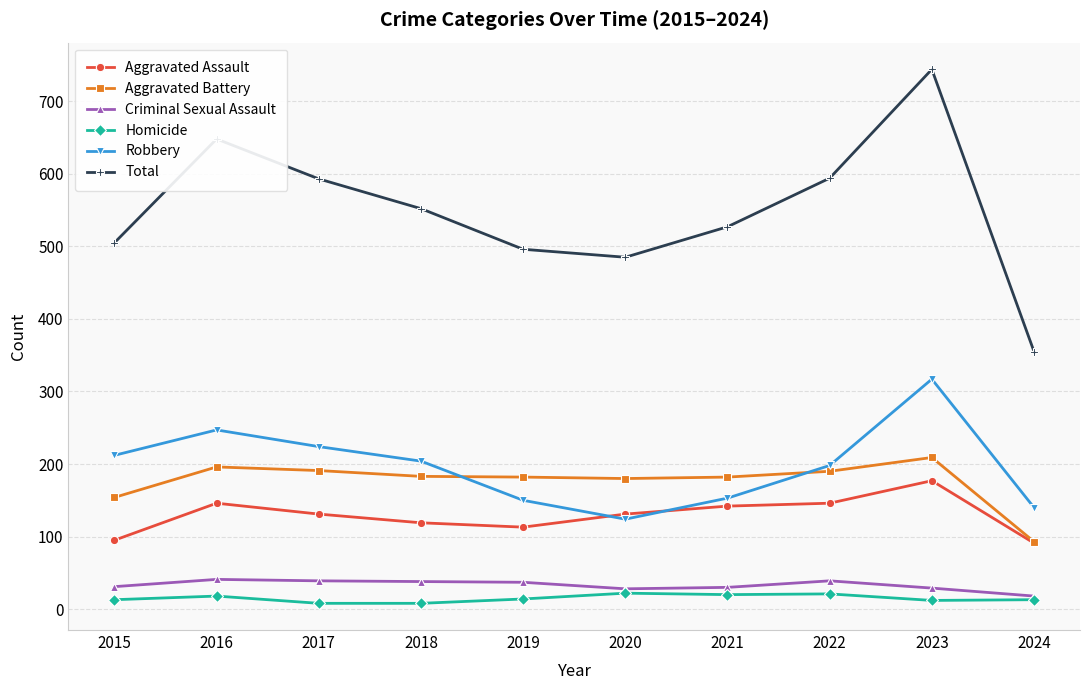

True or false: Aggravated Battery and Total intersect in this chart.

False